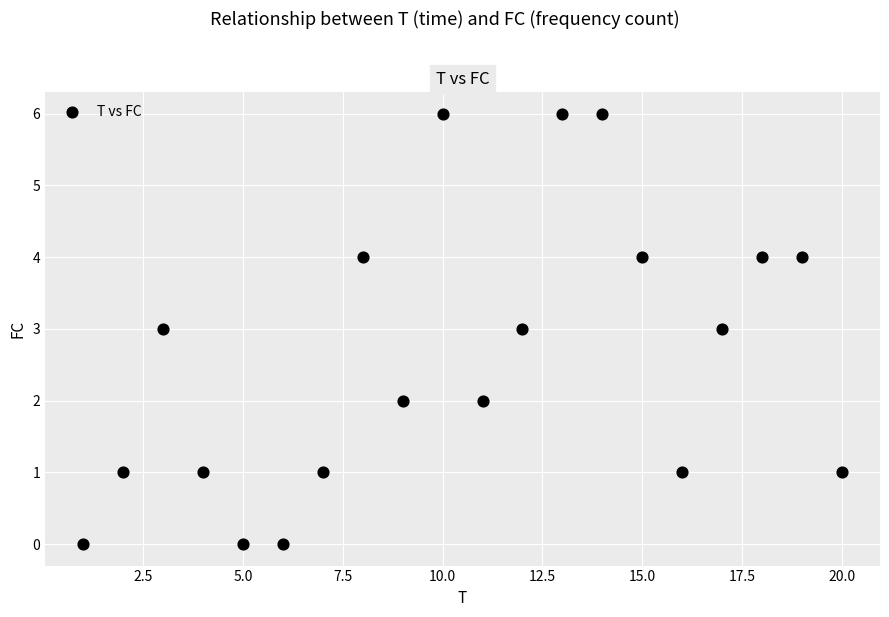

What is the range of X values (max minus min)?

19